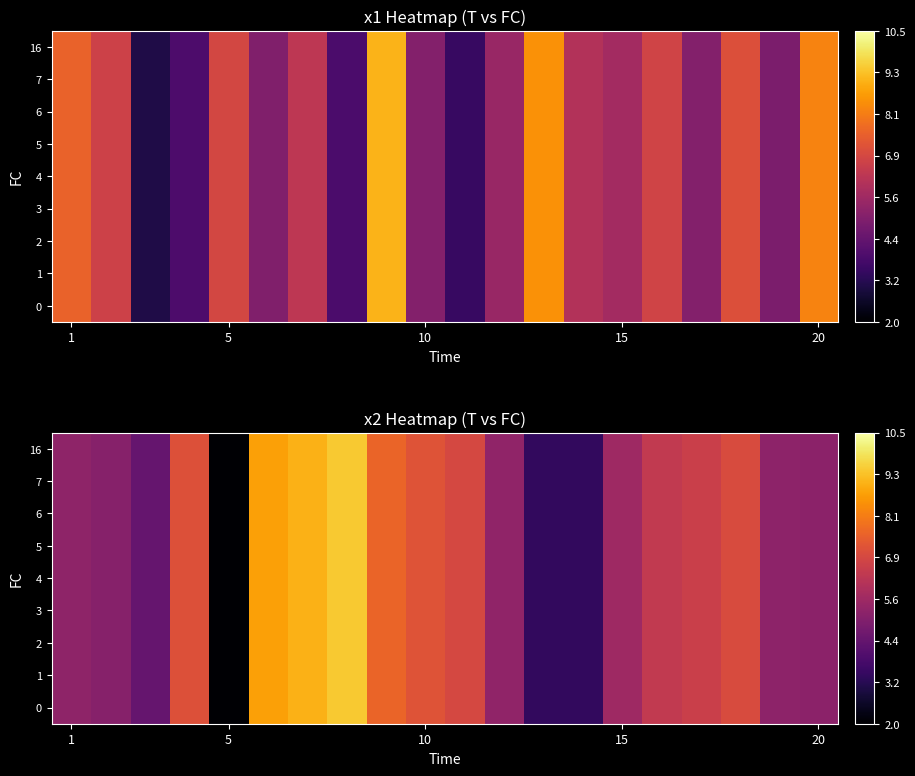

What is the difference between the maximum and minimum values in the 4 series?

7.4